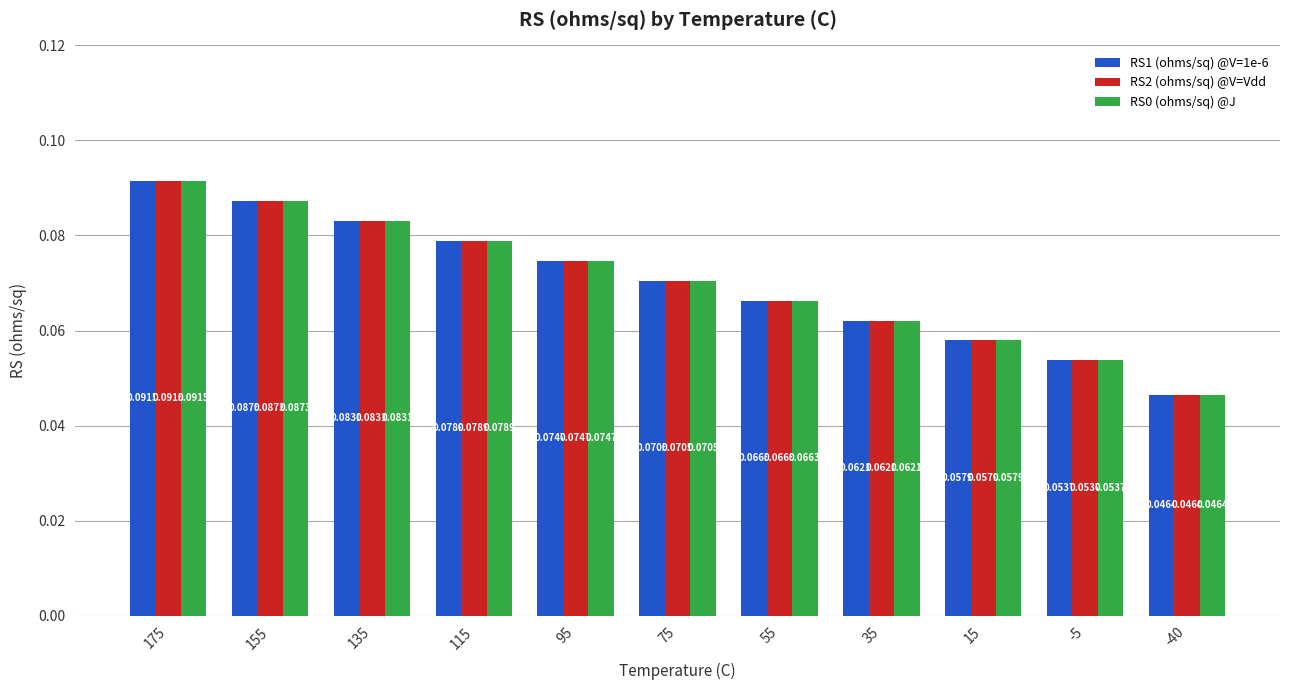

At which category is the sum across all series the highest?

175